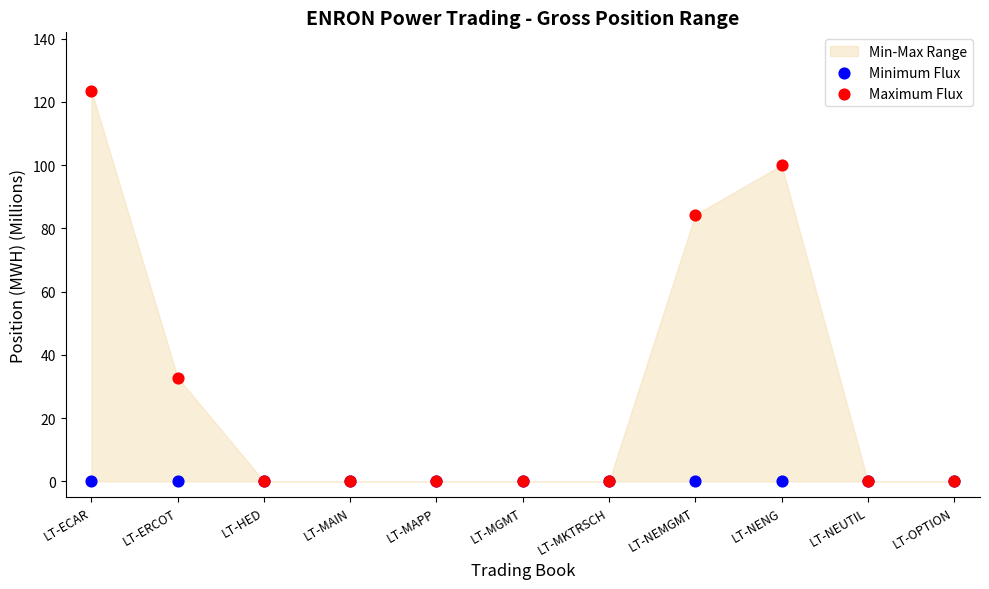

Which series contains the highest Y value?

Maximum Flux